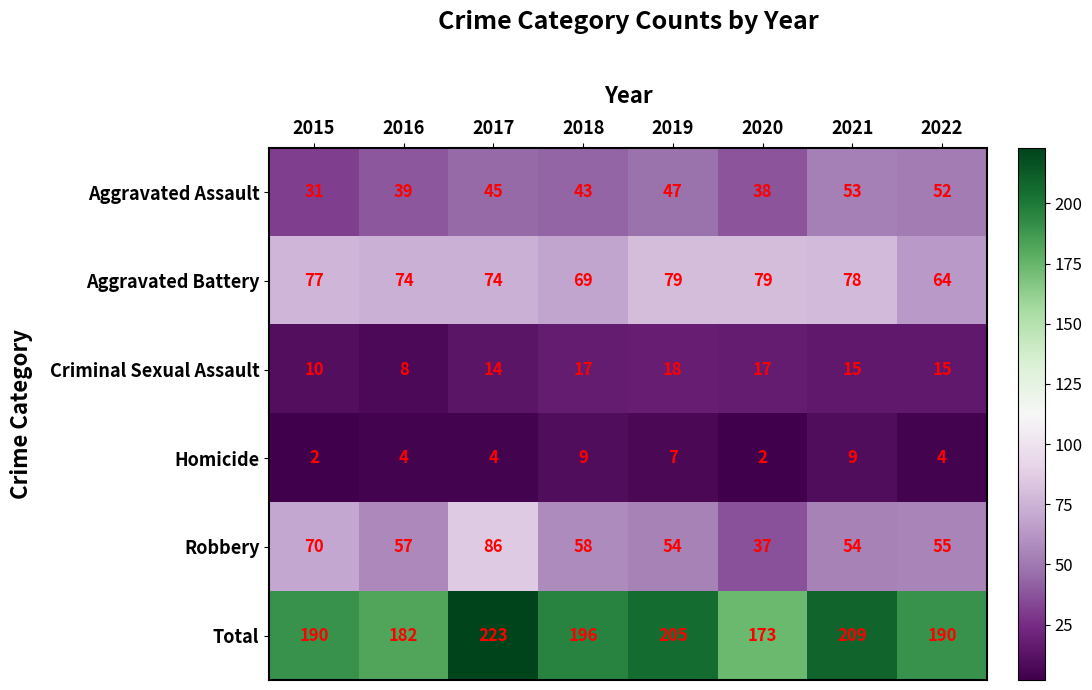

Which series has the widest spread of values?

Total